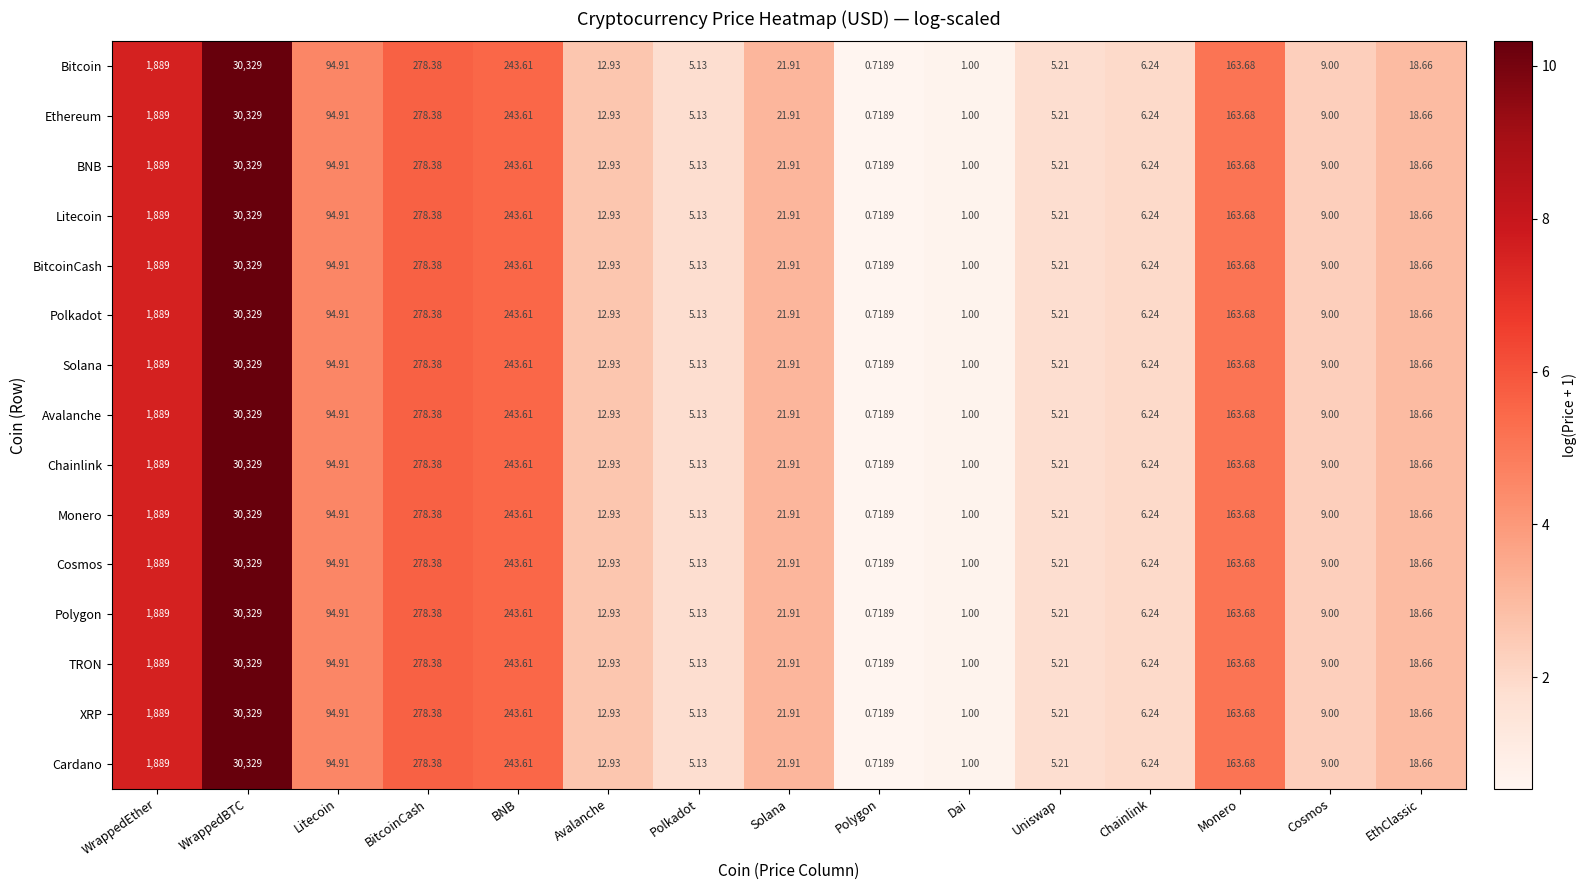

Rank the categories by Cosmos value from lowest to highest.

Polygon, Dai, Polkadot, Uniswap, Chainlink, Cosmos, Avalanche, EthClassic, Solana, Litecoin, Monero, BNB, BitcoinCash, WrappedEther, WrappedBTC